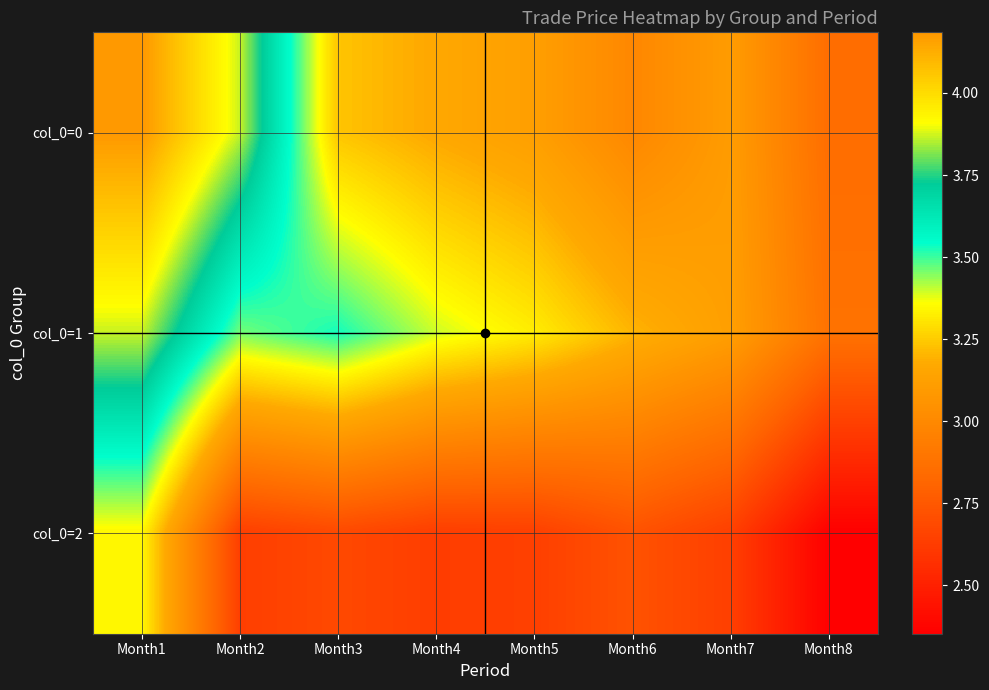

At which category is the sum across all series the highest?

Month1